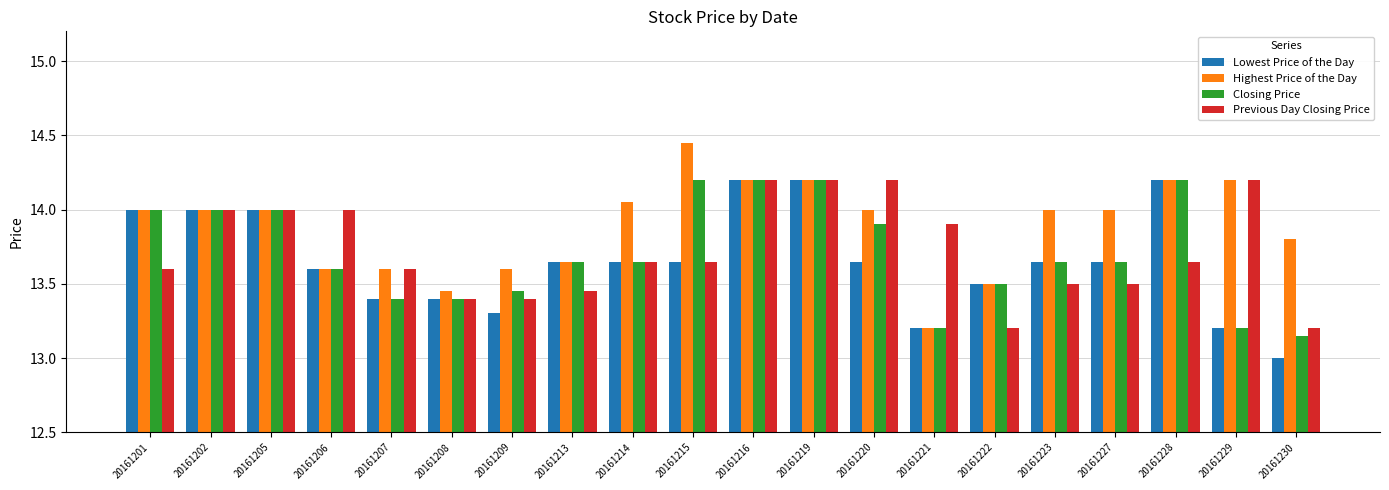

What is the value of the Lowest Price of the Day bar at the 7th from the left?

13.3